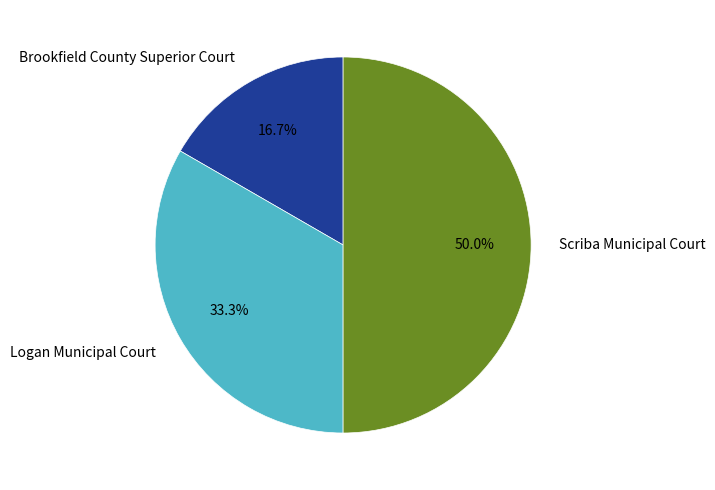

Which slice is the largest?

Scriba Municipal Court